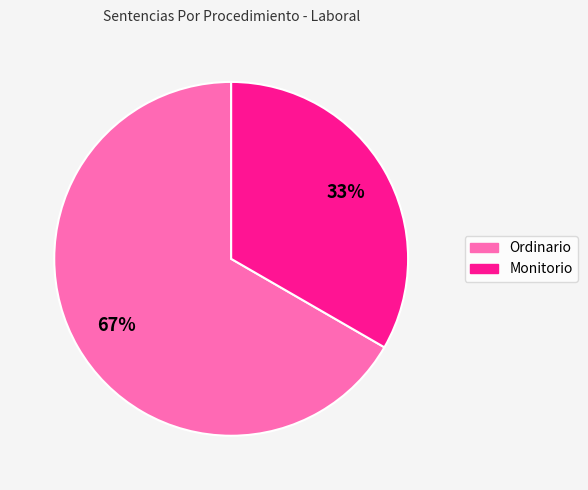

To the nearest percent, what is the average slice percentage?

50%